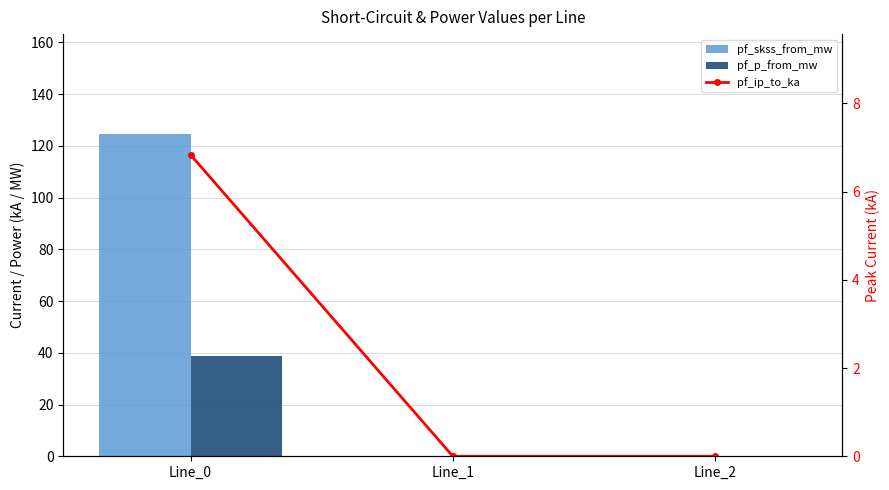

List the series in order of their peak value, lowest first.

pf_ip_to_ka, pf_p_from_mw, pf_skss_from_mw